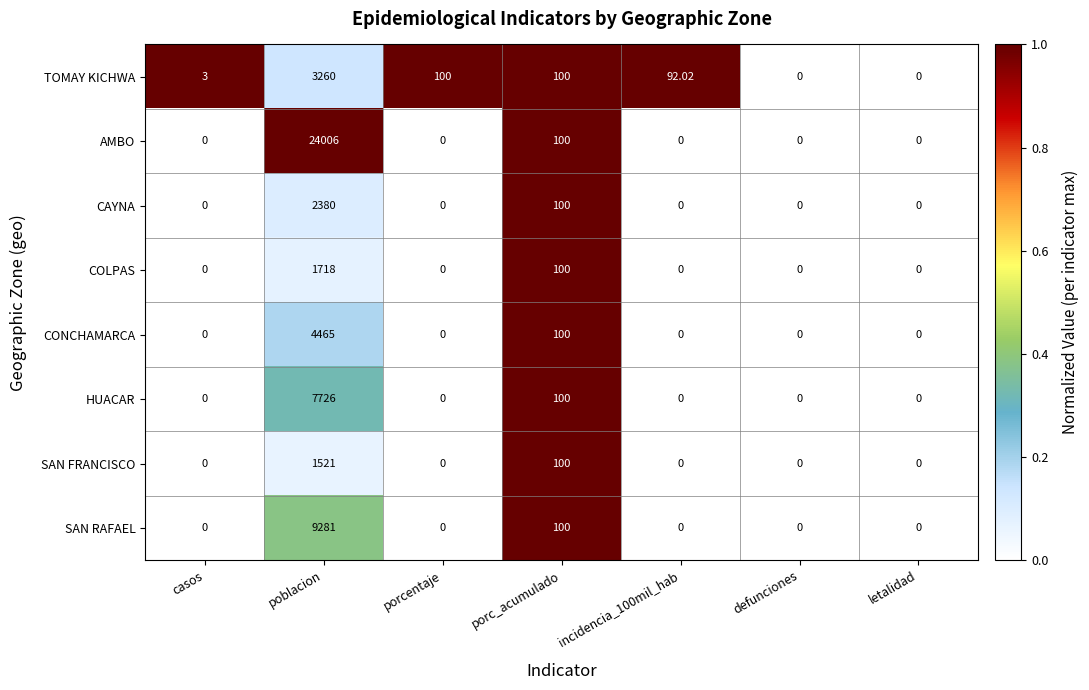

List the series in order of their peak value, lowest first.

SAN FRANCISCO, COLPAS, CAYNA, TOMAY KICHWA, CONCHAMARCA, HUACAR, SAN RAFAEL, AMBO